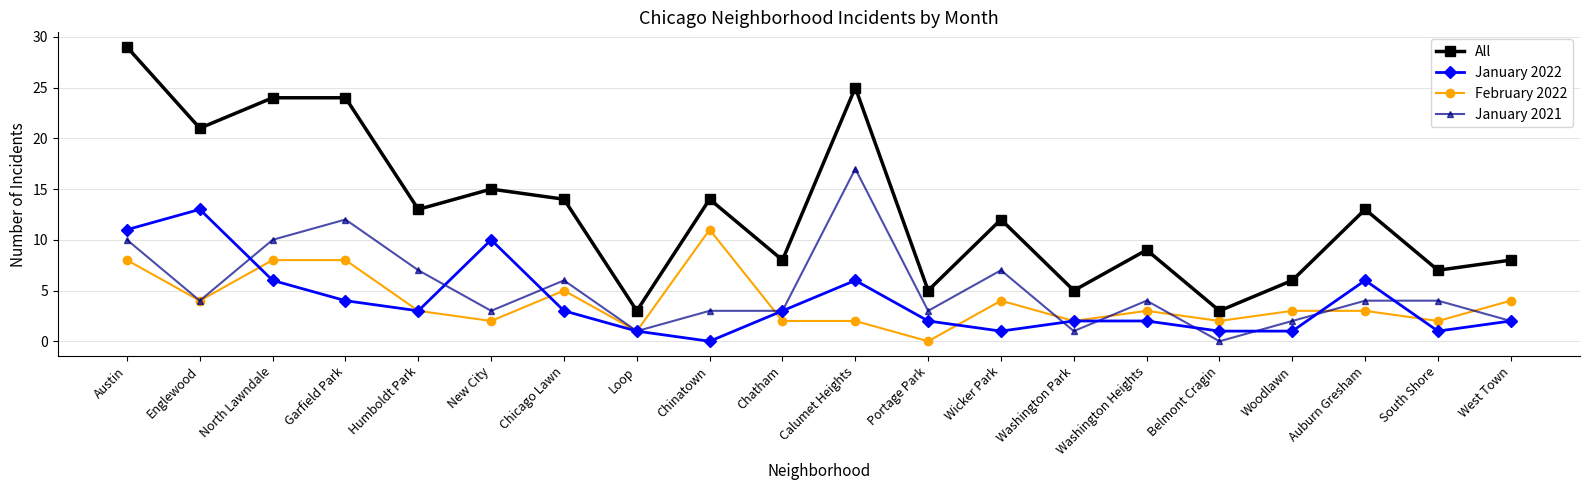

What position from the right is Loop?

13